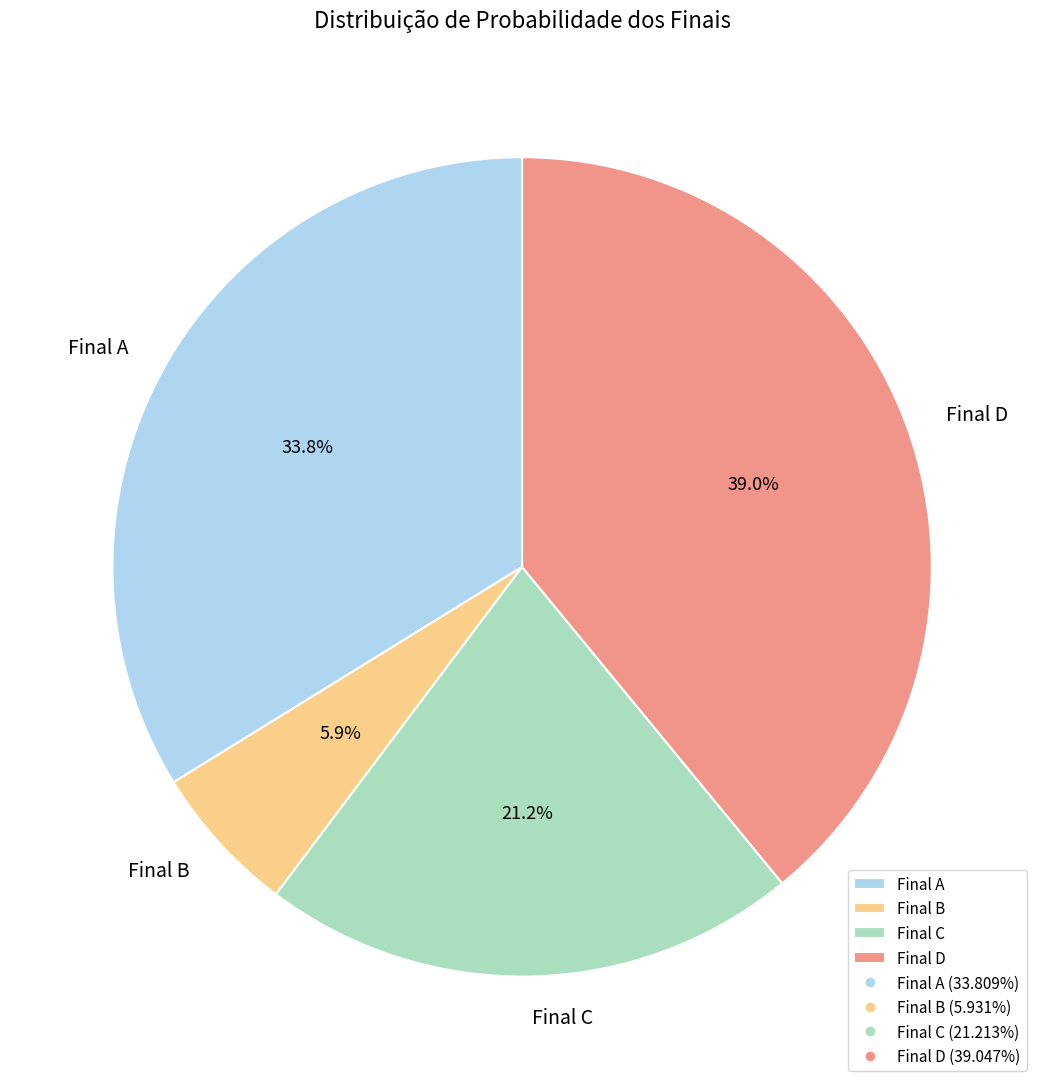

To the nearest percent, what is the average slice percentage?

25%